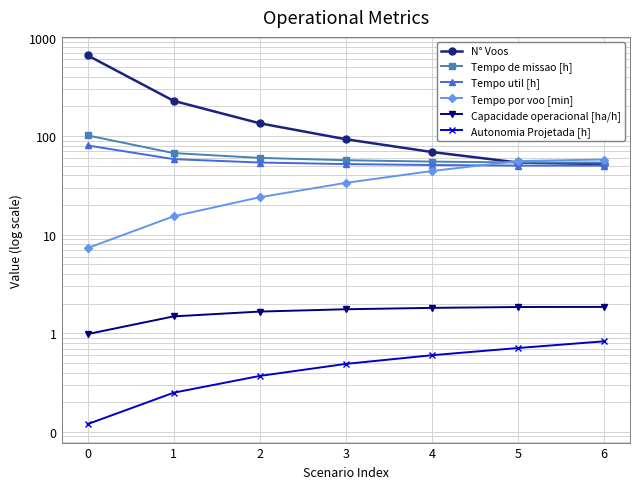

Which has a higher value, 3 or 1?

1